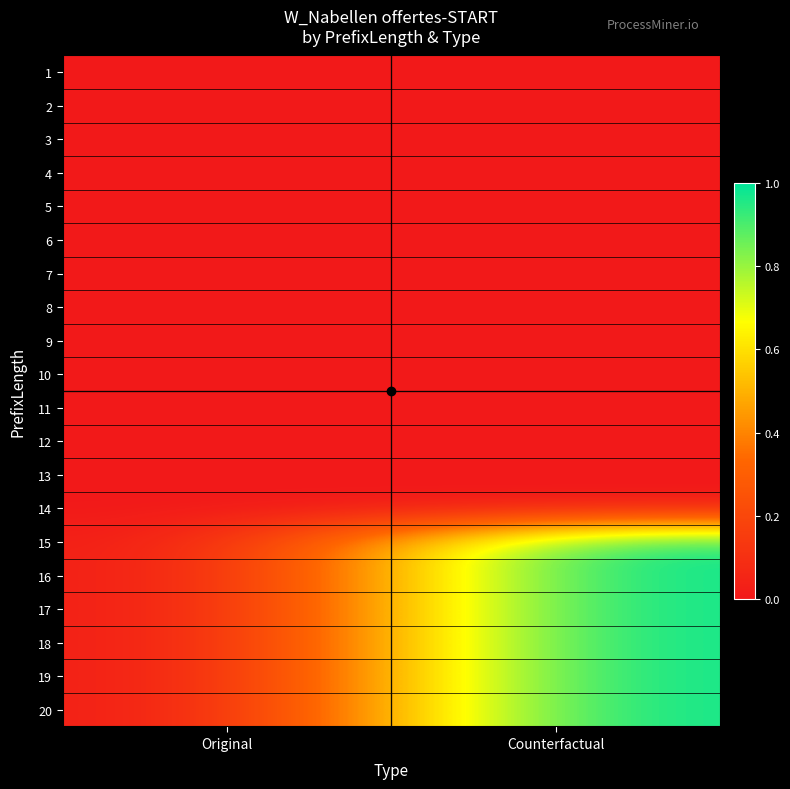

How many series are shown in this chart?

20